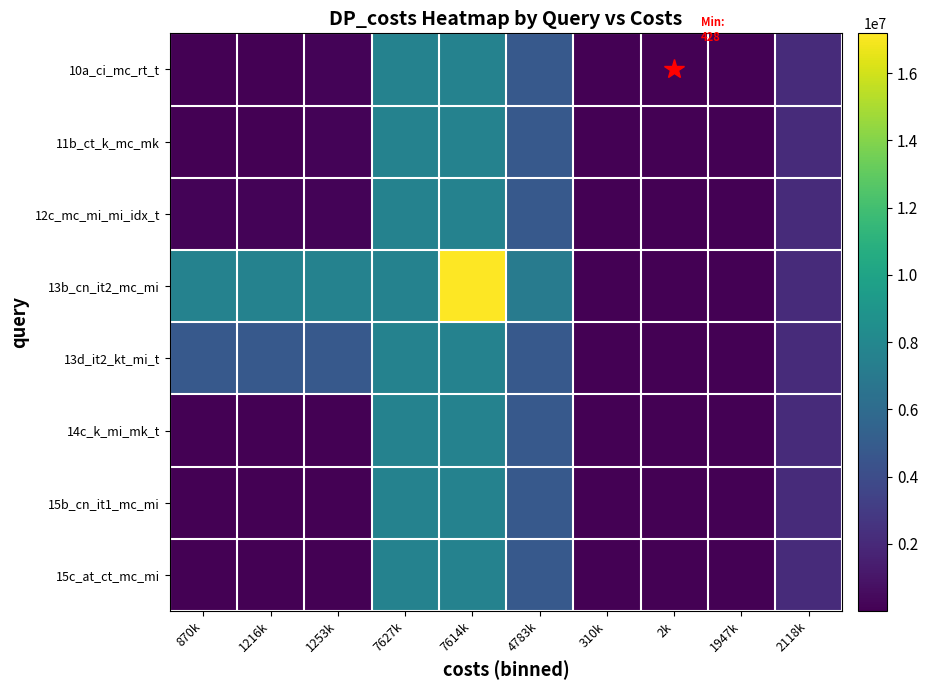

At how many categories does at least one series exceed 6874344?

6